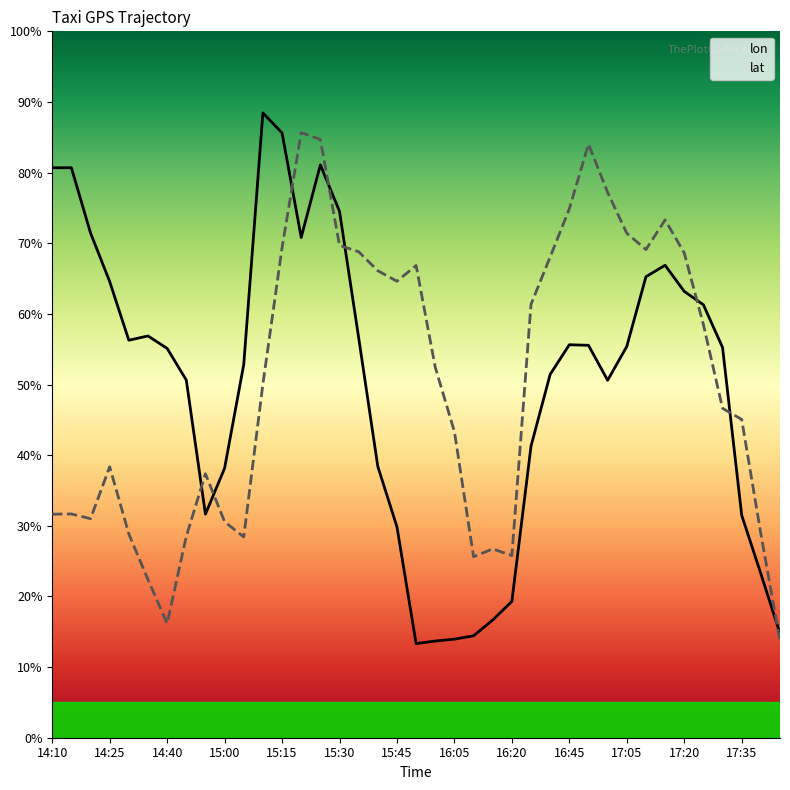

Which series changed the most between 16:20 and 16:45?

lat